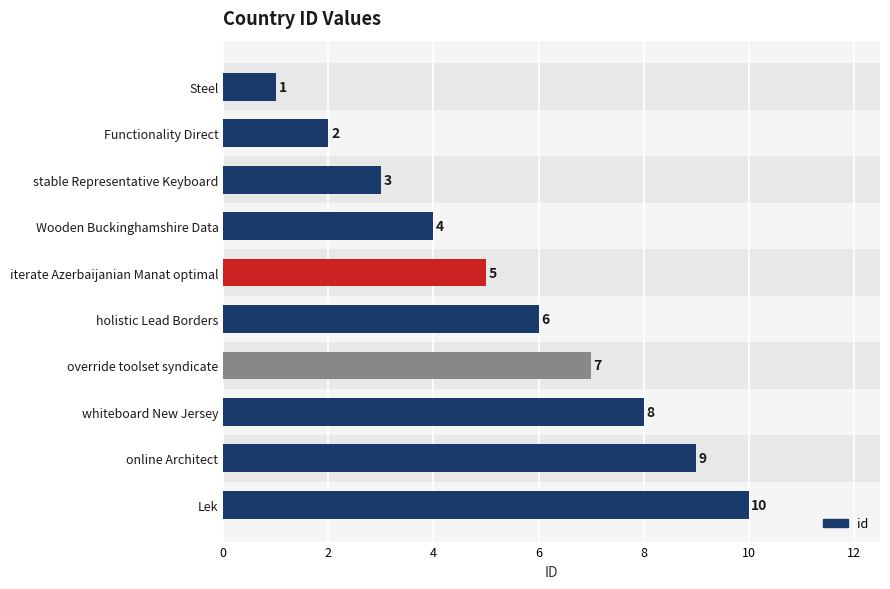

The chart shows a value of 3 at Lek. True or false?

False